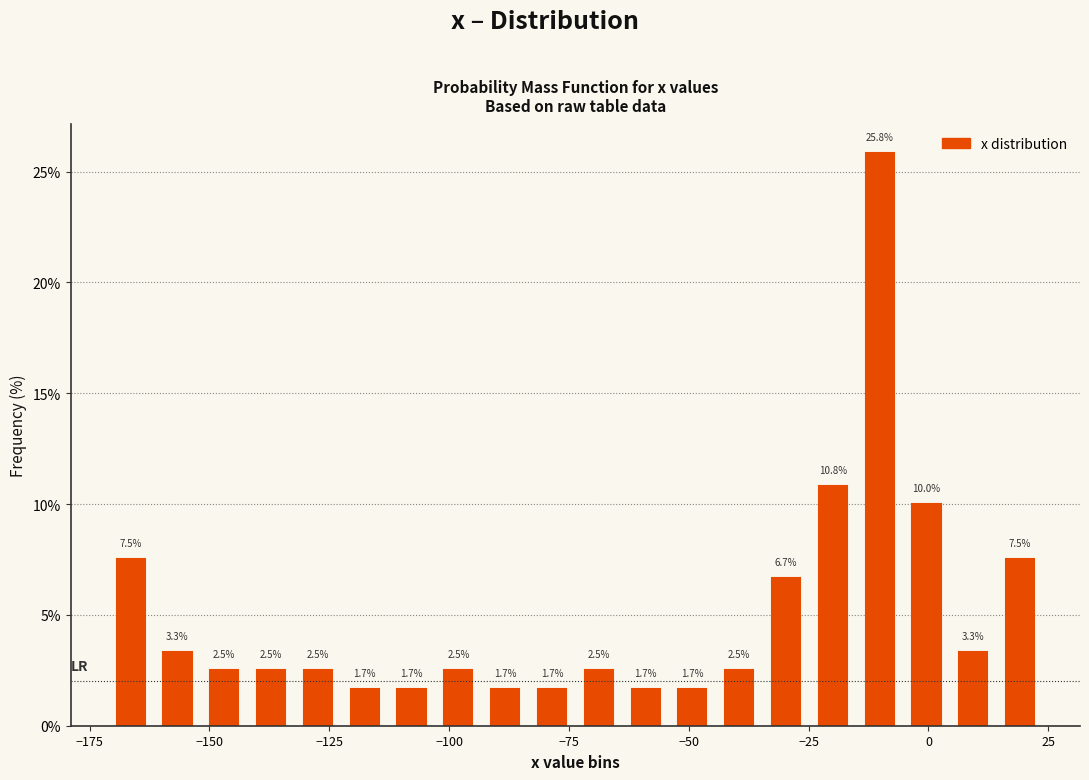

Read against the x-axis, roughly where is the centre of the tallest bar?

-10